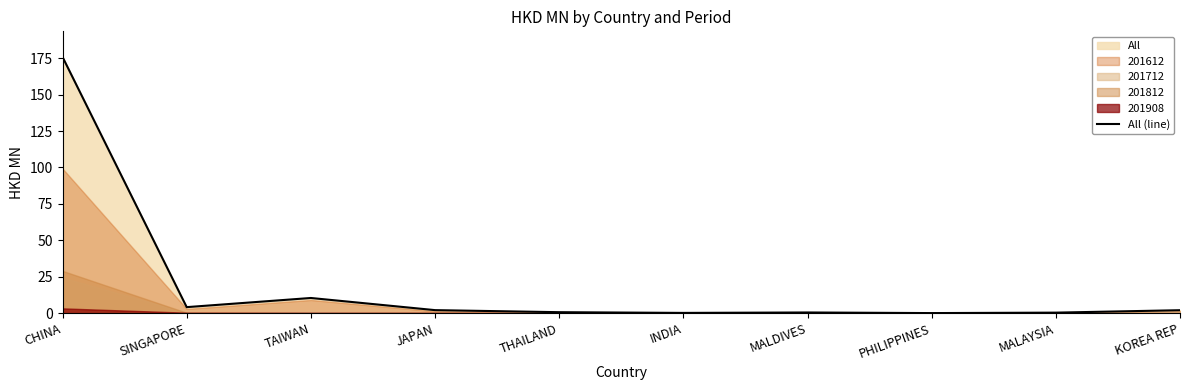

At which category does the data reach its first local peak?

TAIWAN